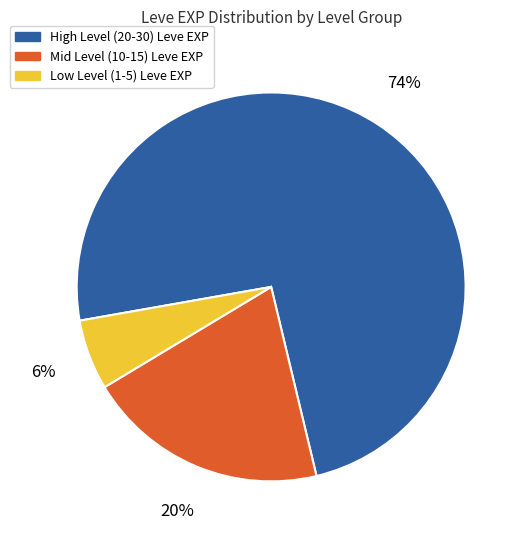

Is there a majority slice in this chart?

Yes